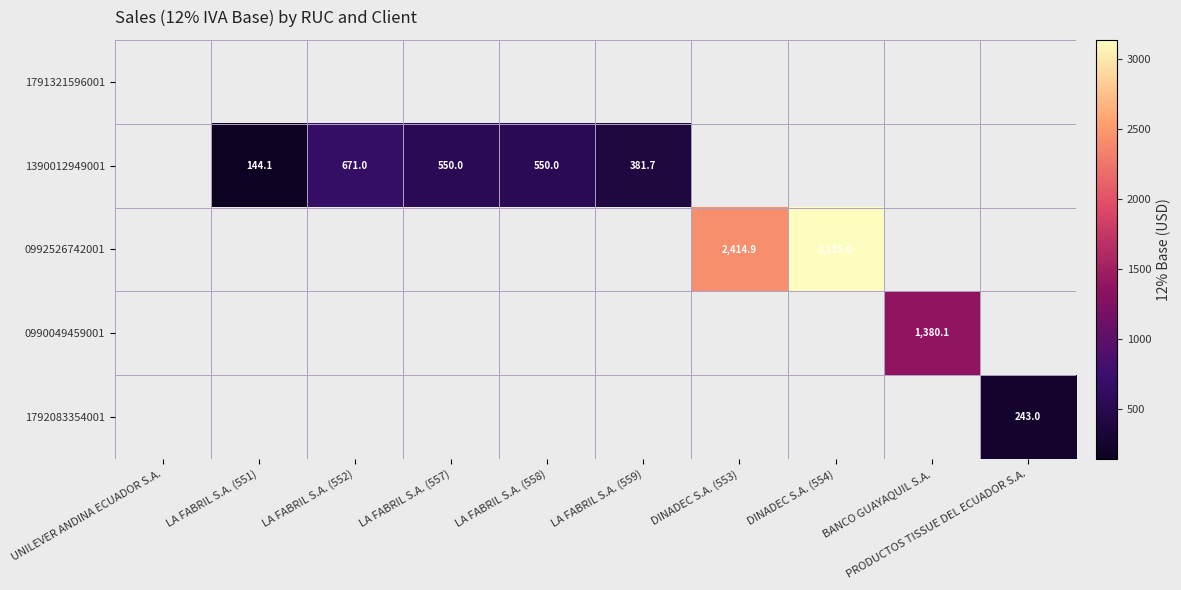

Is it true that 1390012949001 equals 671.0 at LA FABRIL S.A. (552)?

True